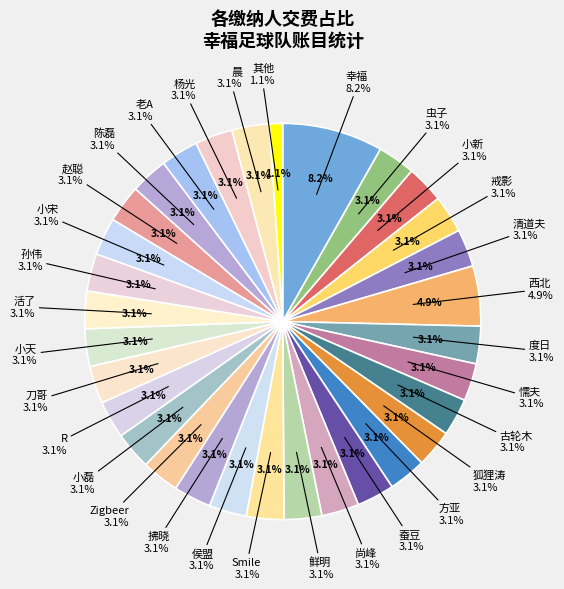

What percentage is the 35 slice, to the nearest percent?

3%